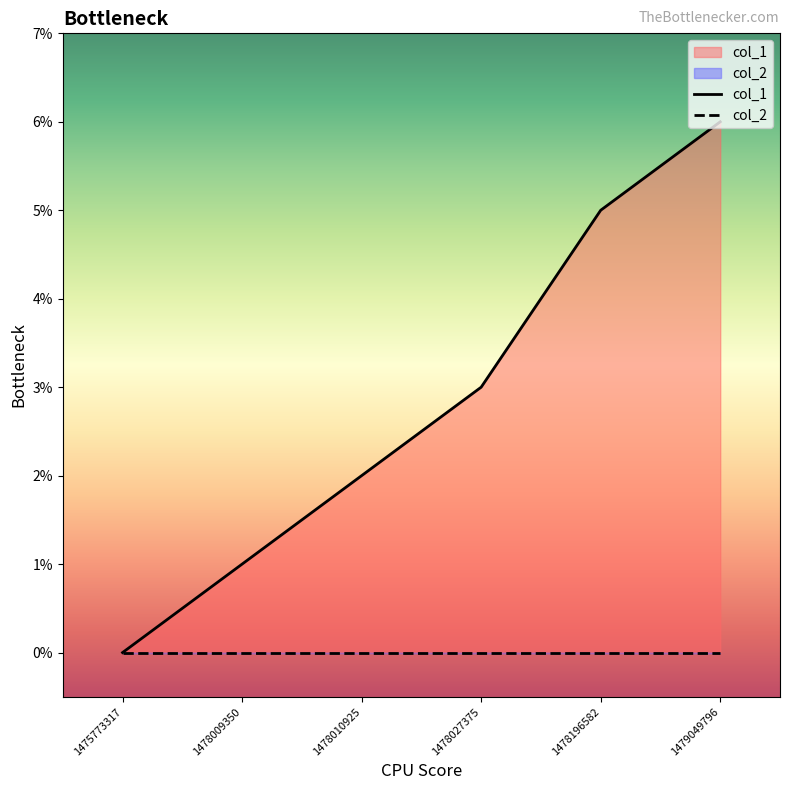

Does the chart display data point markers on the line(s)?

No